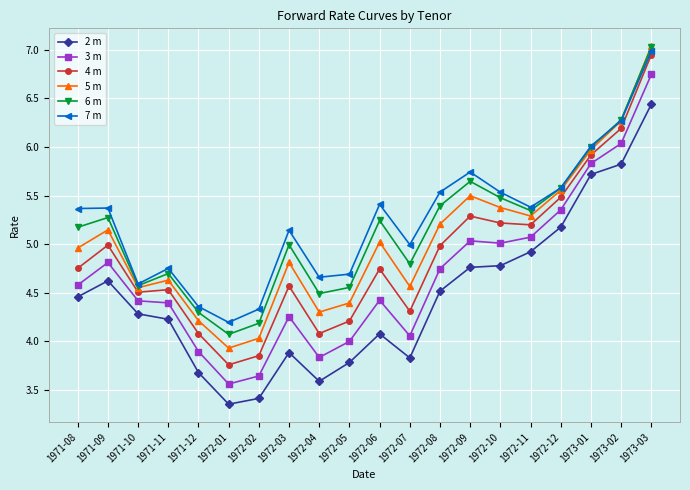

Which series changed the most between 1972-05 and 1972-12?

2 m